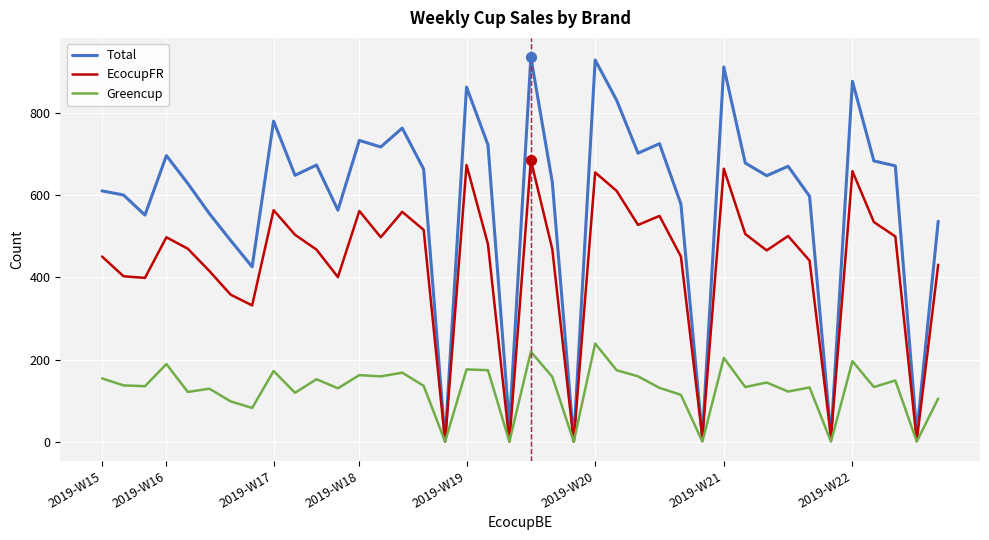

What are all the series names shown in the legend?

Total, EcocupFR, Greencup